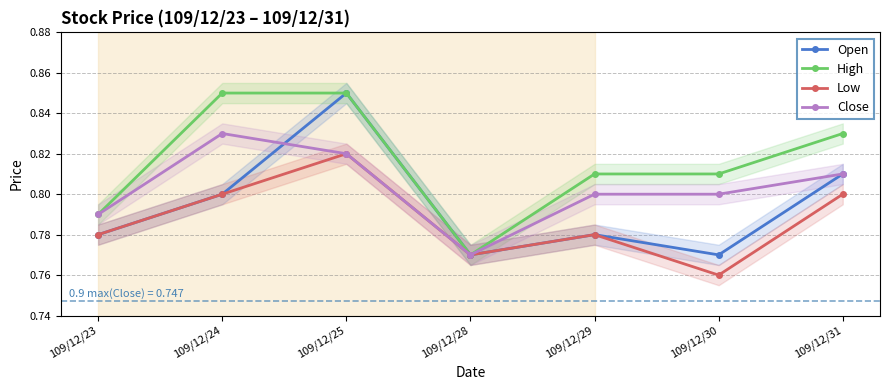

True or false: Close and High cross at least once.

False